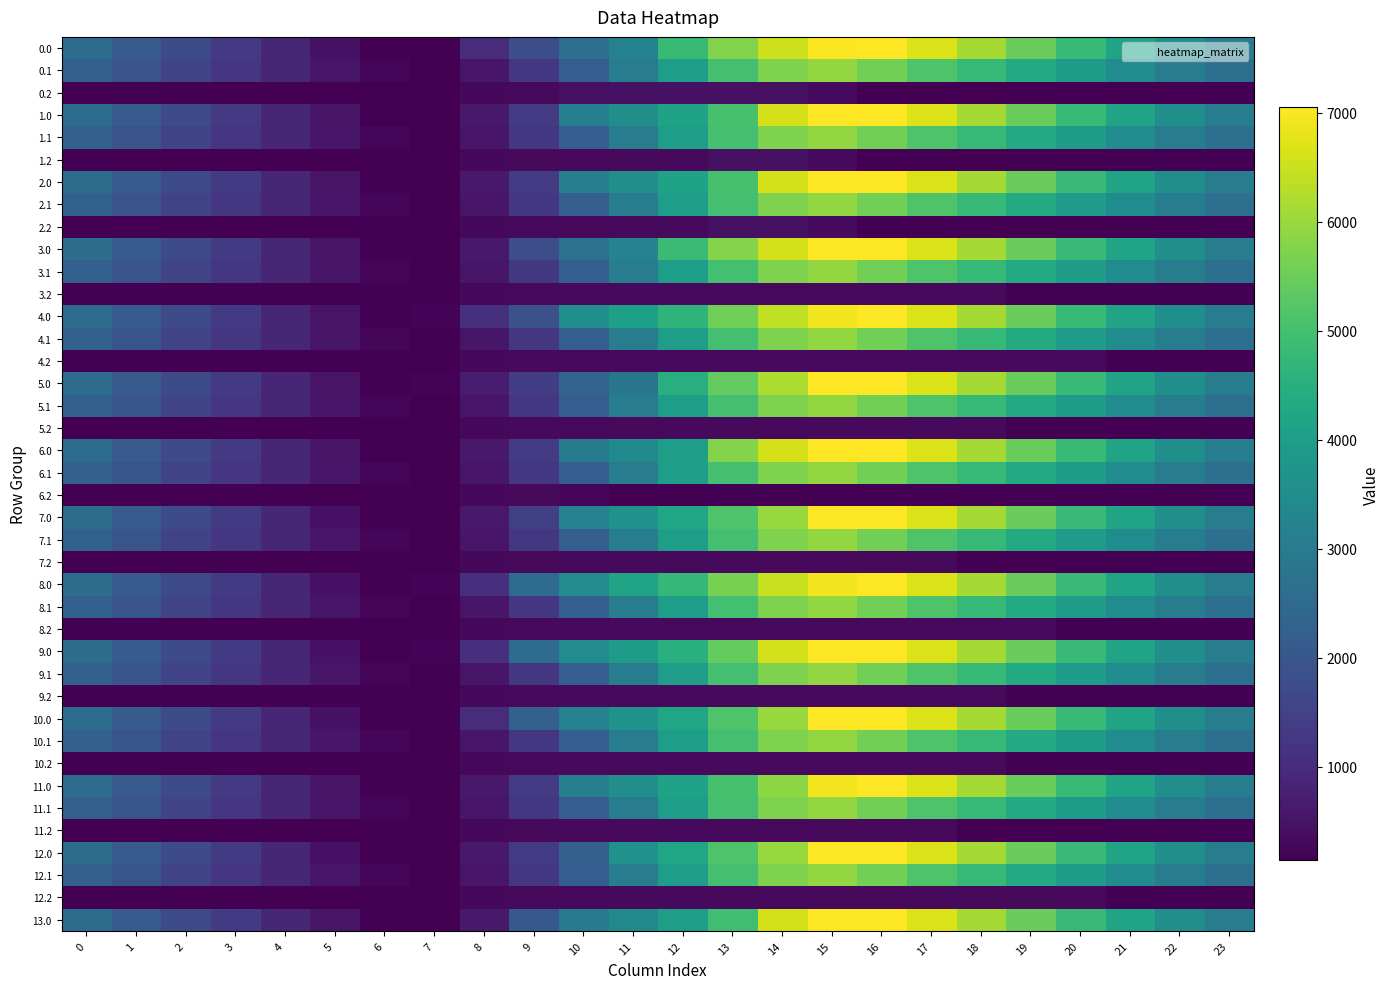

What is the total value across all series at 6?

7064.1